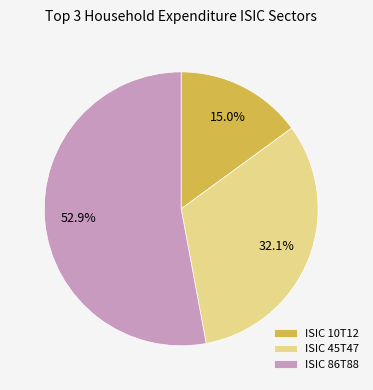

How many segments does this pie chart have?

3